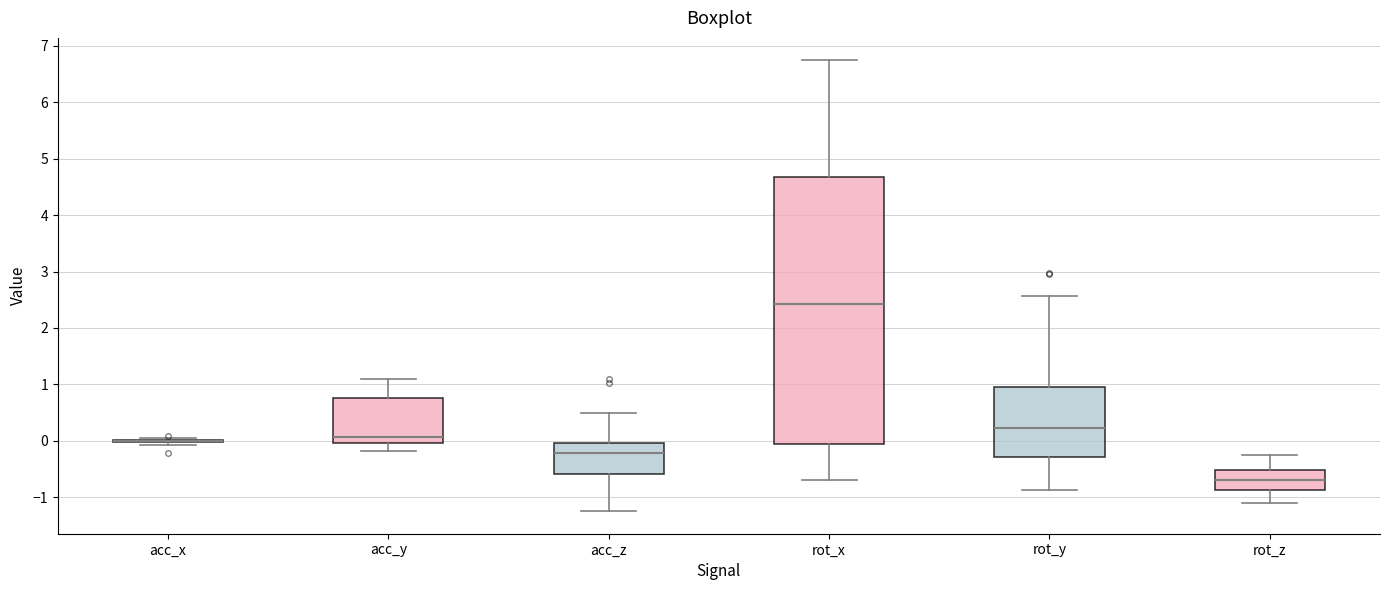

Which box is the tallest, from its lower edge to its upper edge?

rot_x